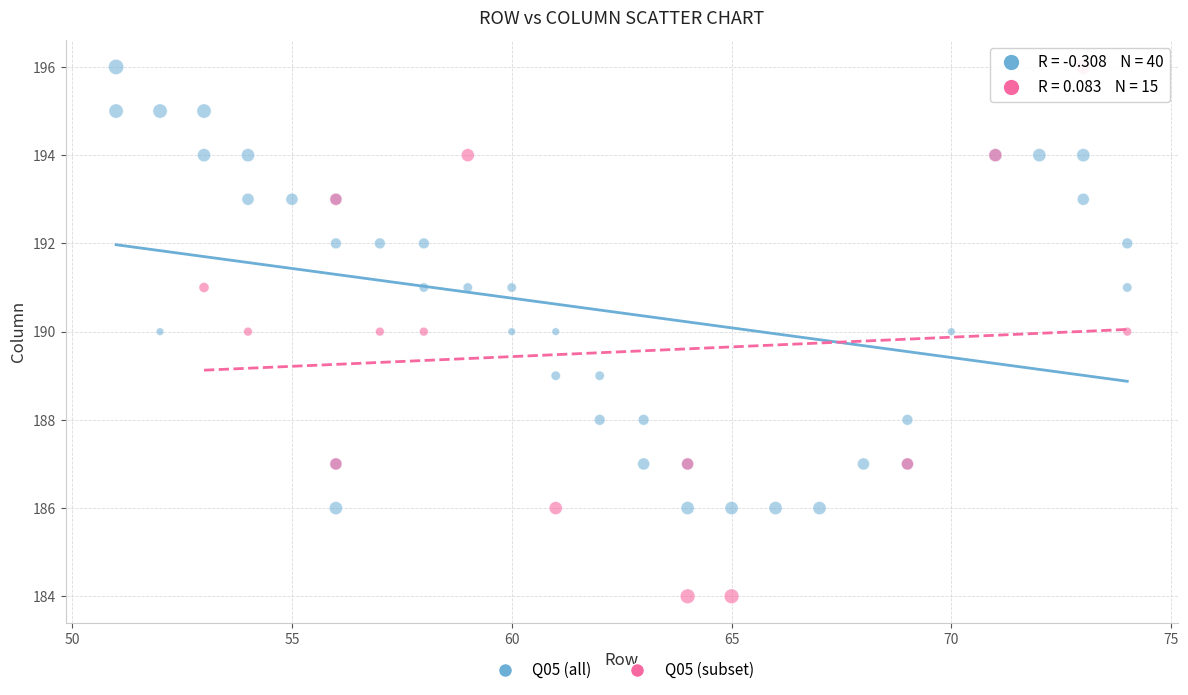

Which series has the largest Y range (max minus min)?

Q05 (subset)